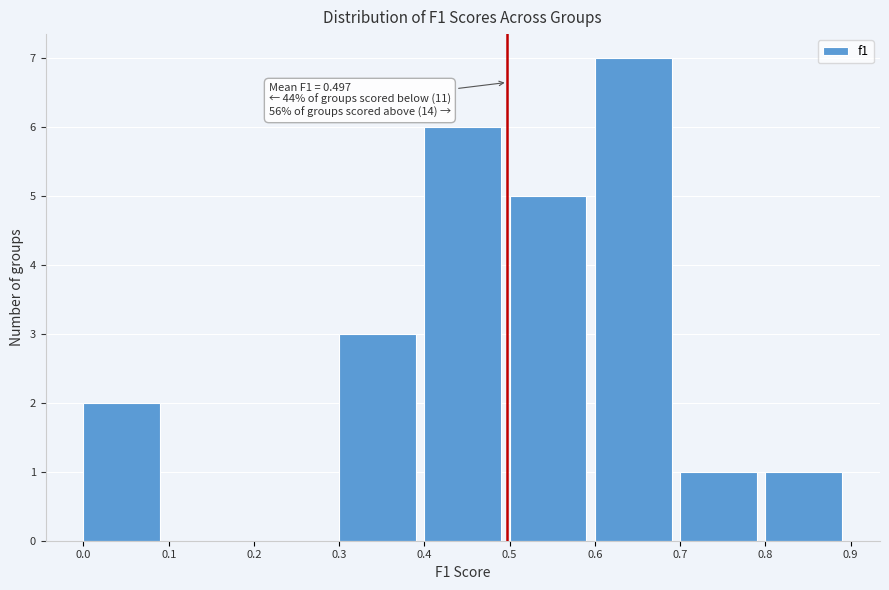

Which range on the x-axis has the tallest bar?

0.6 to 0.7